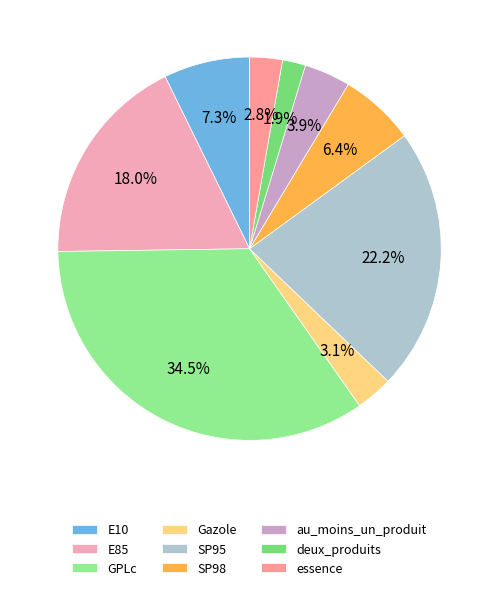

Which category has the smallest portion of the pie?

deux_produits